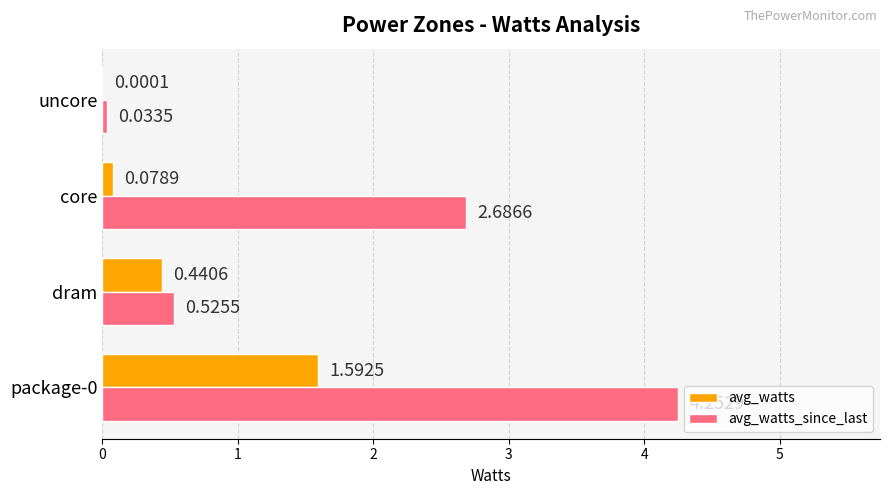

Which series changed the most between dram and uncore?

avg_watts_since_last